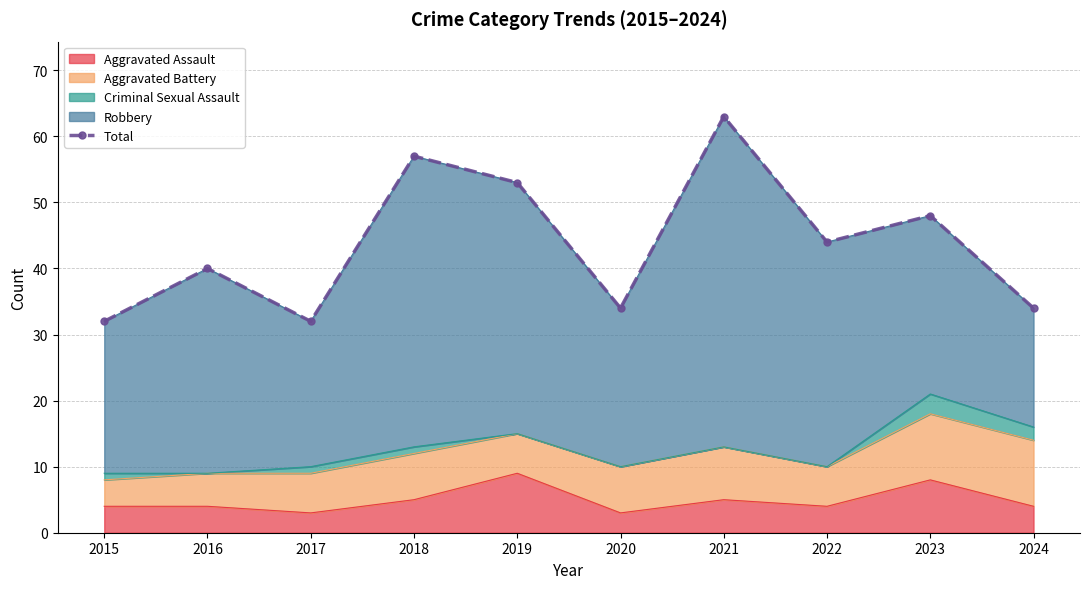

Reading left to right, what are all the values shown in this chart?

32	40	32	57	53	34	63	44	48	34